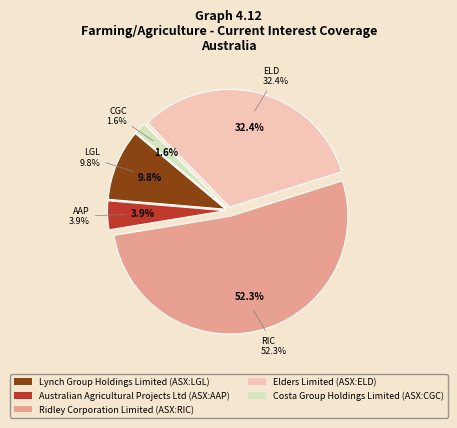

How many slices are in this pie chart?

5